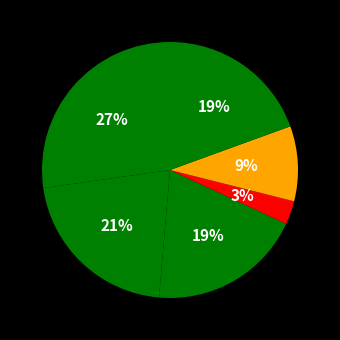

To the nearest percent, what is the difference between the largest and smallest slice percentages?

24%